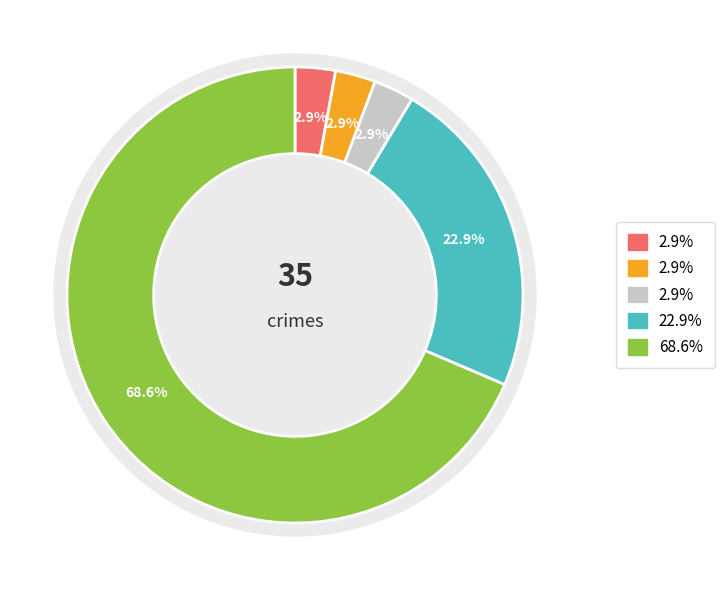

What is the change in value from Criminal Sexual Assault to Robbery?

+7